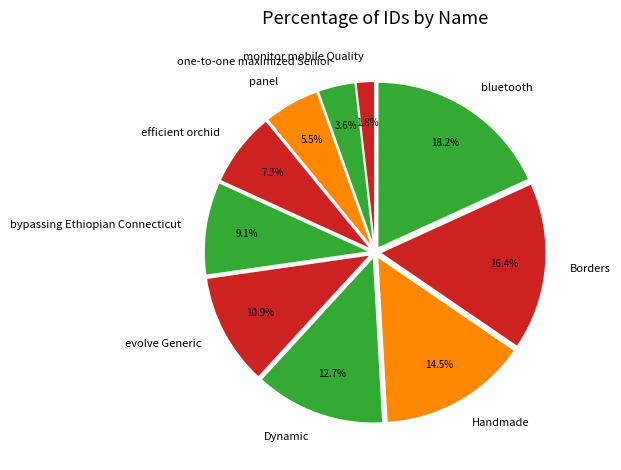

What percentage is the bluetooth slice, to the nearest percent?

18%